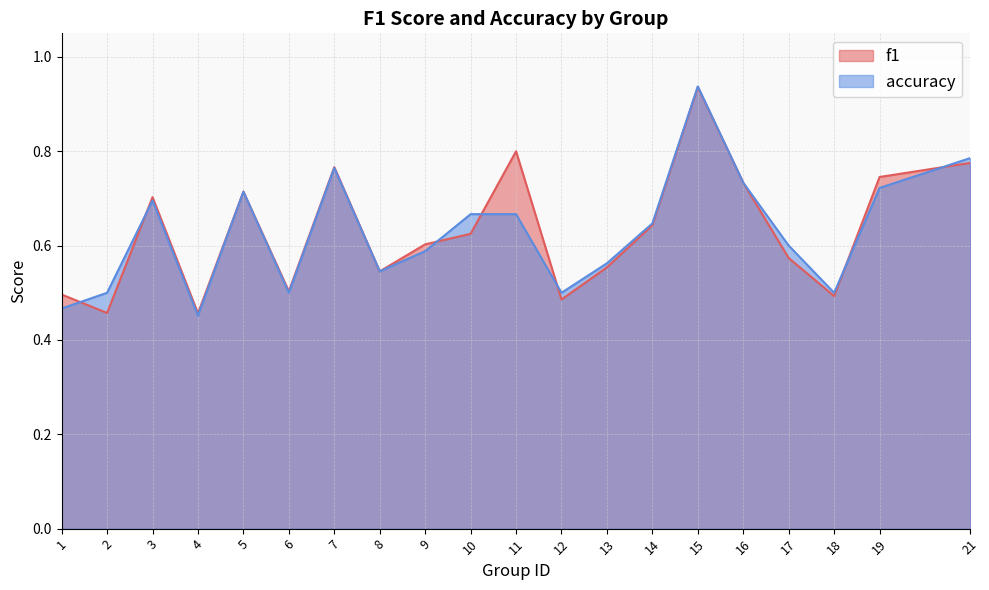

Which series changed the most between 4 and 17?

accuracy